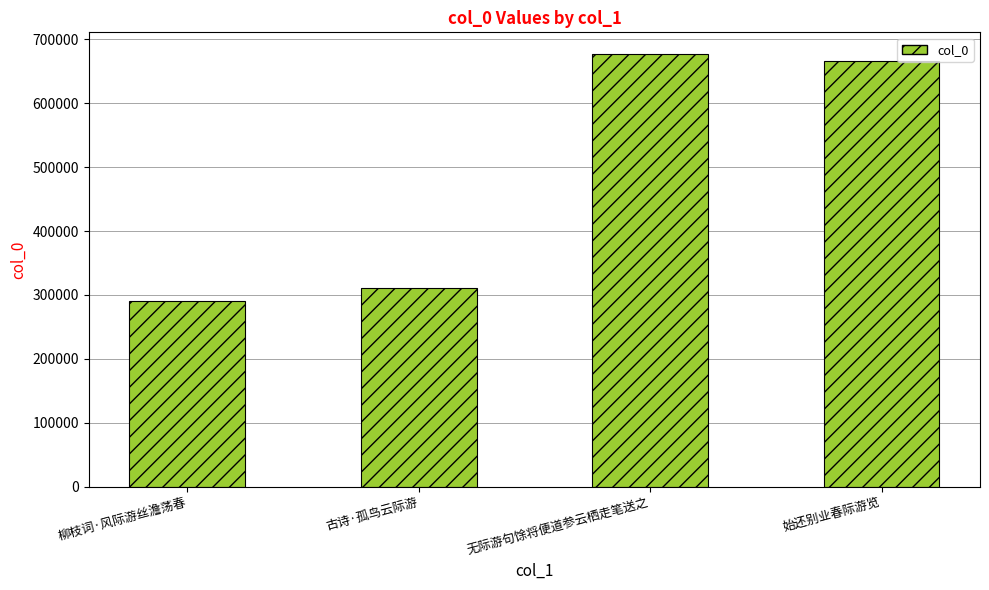

At which label is the value closest to 483892?

古诗·孤鸟云际游